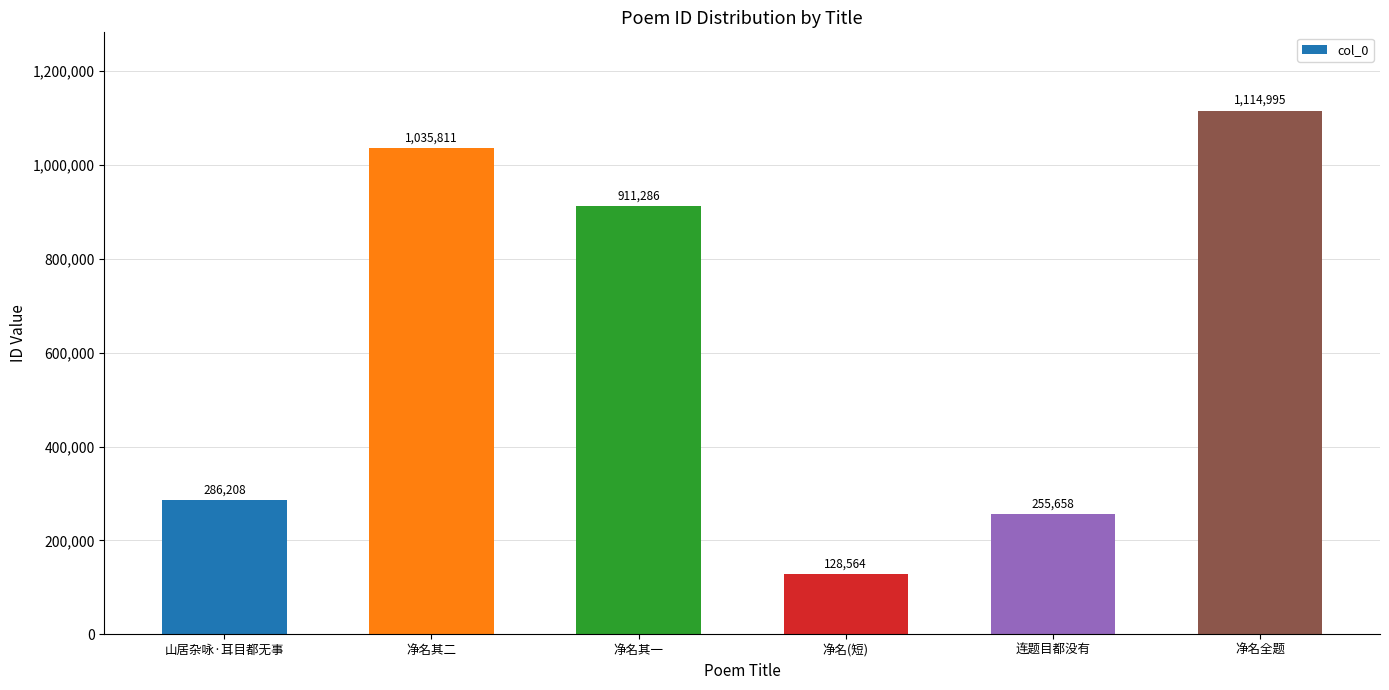

Does the chart contain stacked bars?

No